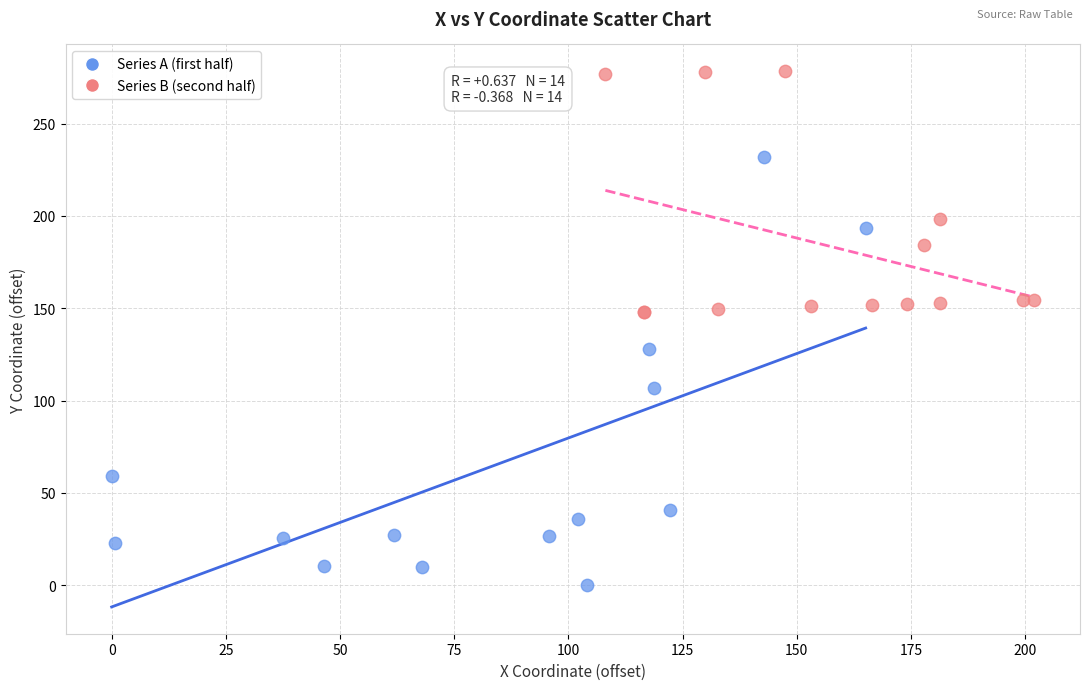

Which series contains the lowest Y value?

Series A (first half)